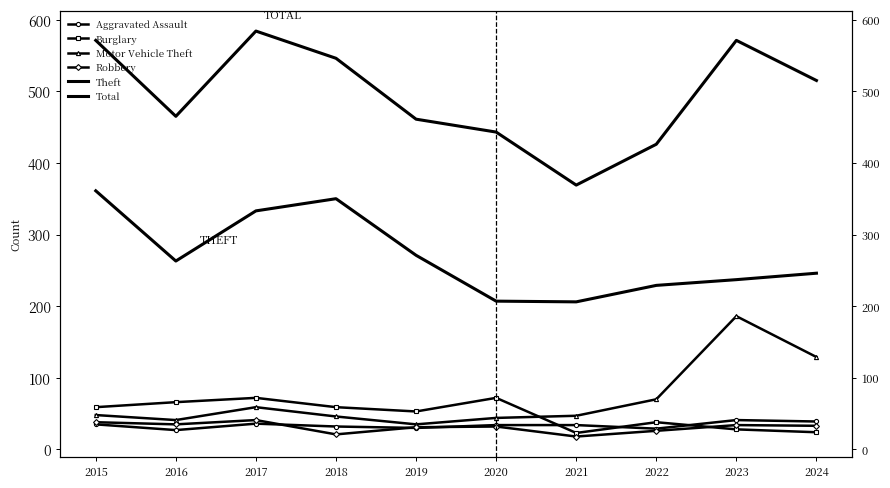

True or false: Robbery and Motor Vehicle Theft intersect in this chart.

False